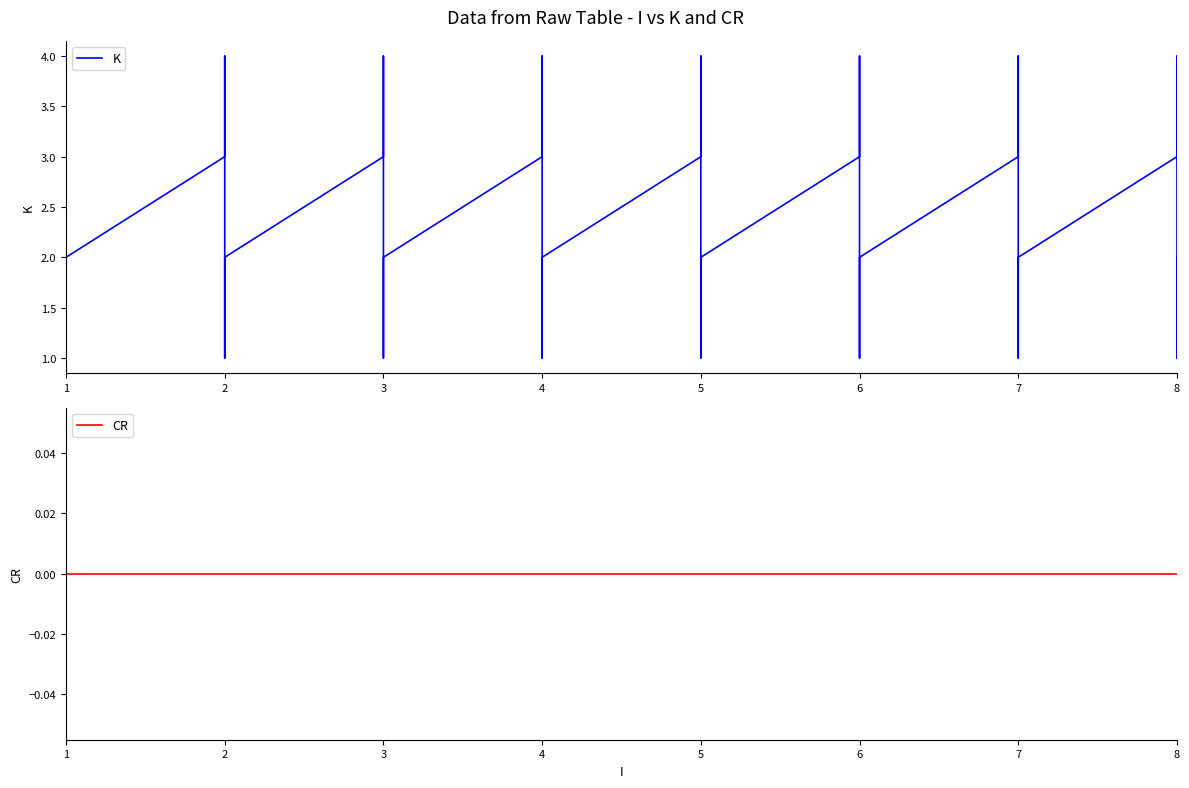

What are all the series names shown in the legend?

K, CR